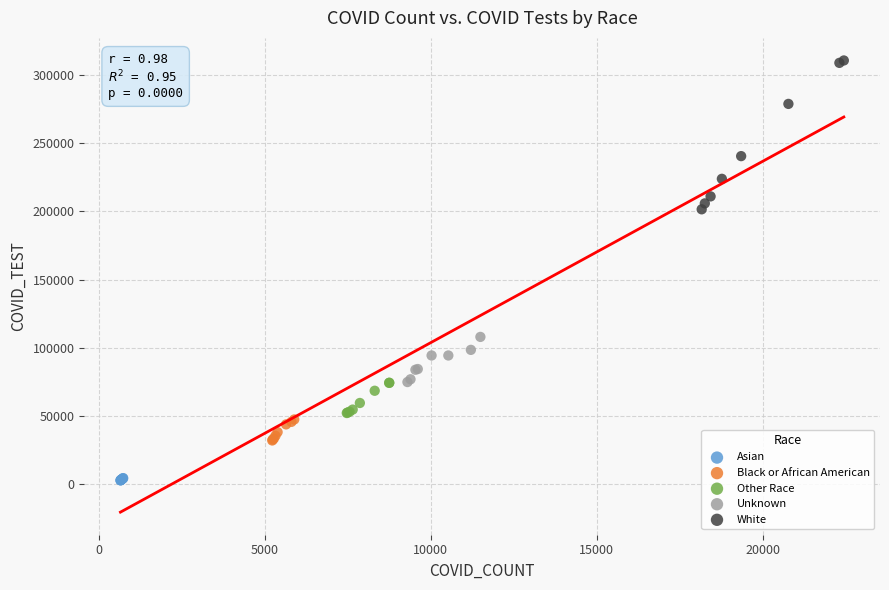

Which series reaches the maximum Y coordinate?

White